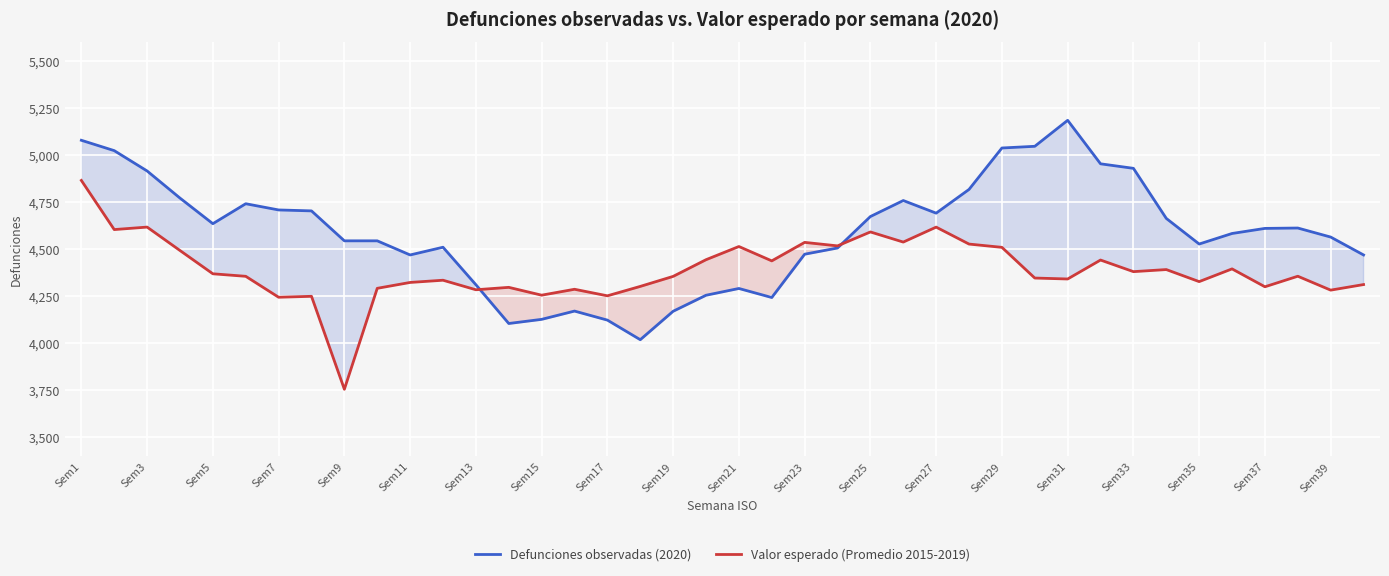

How many data points in Defunciones observadas (2020) are less than 4610?

20